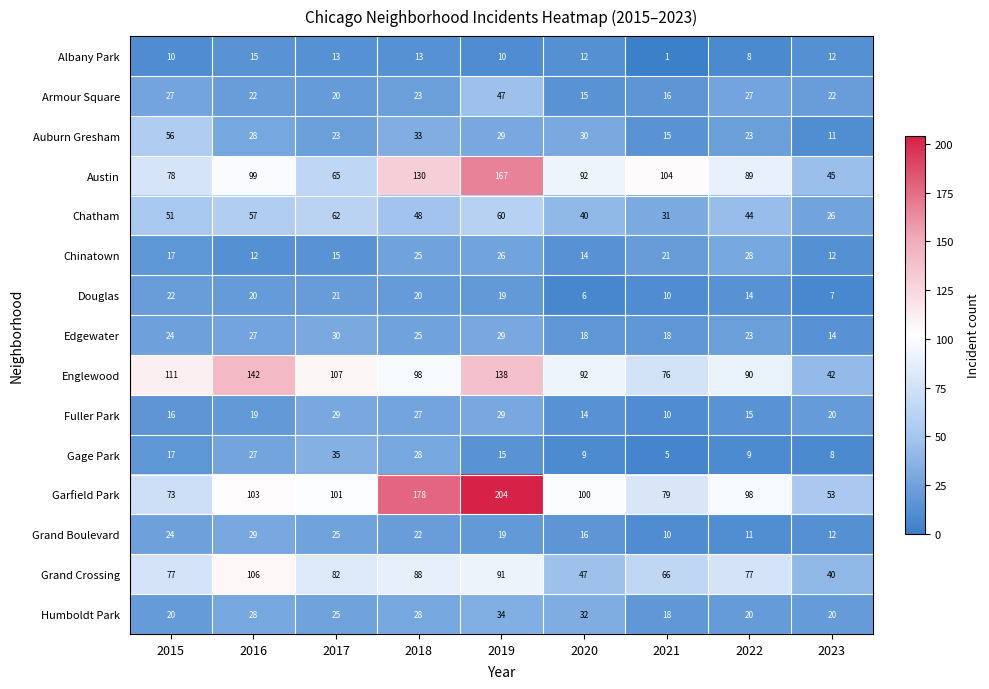

What is the lowest value of the Douglas series?

6